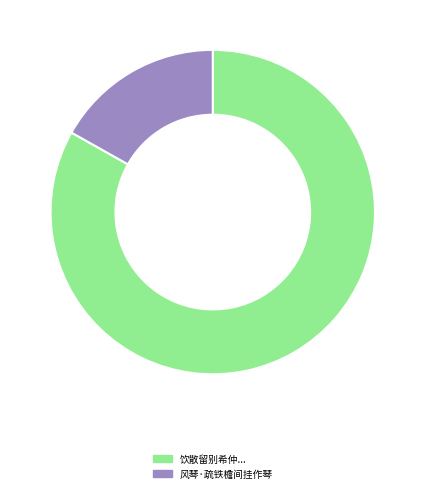

Is there a majority slice in this chart?

Yes